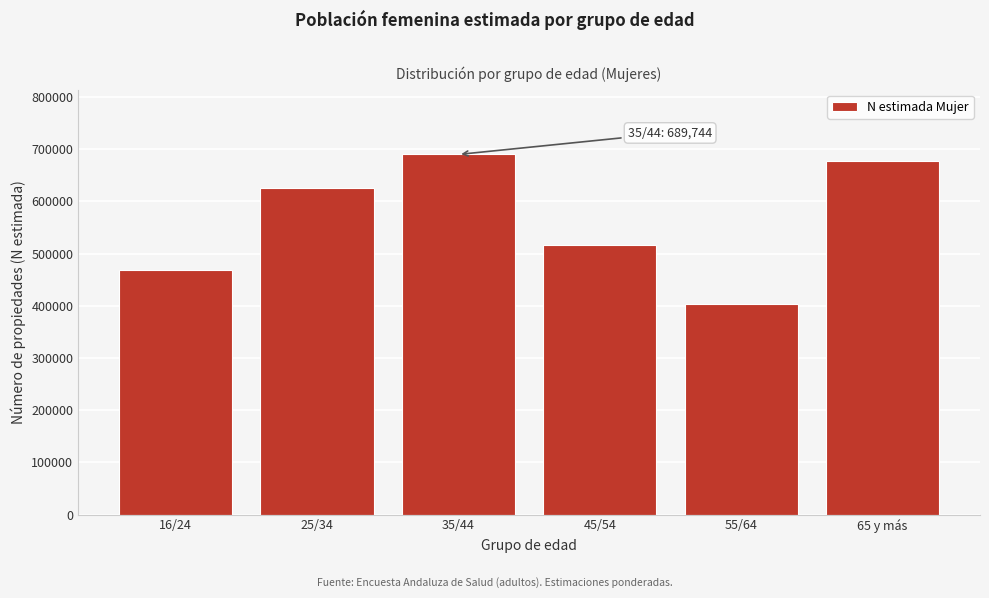

Reading left to right, extract all data points from this chart.

16/24=467489	25/34=625494	35/44=689744	45/54=515642	55/64=403986	65 y más=676842